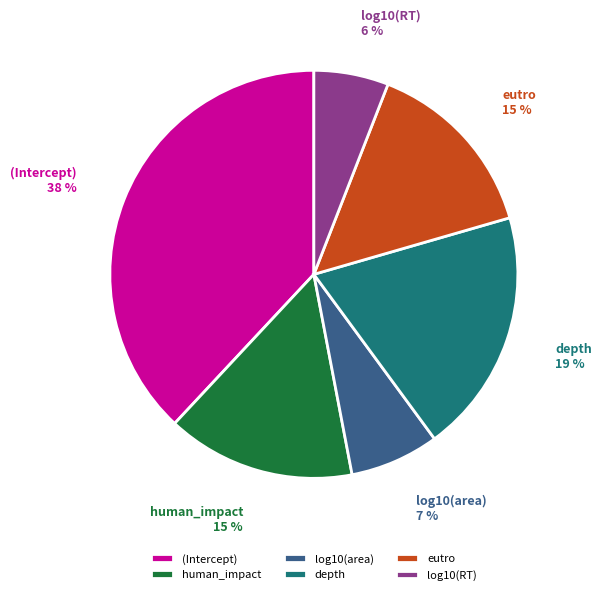

True or false: log10(area) accounts for 7% of the total.

True